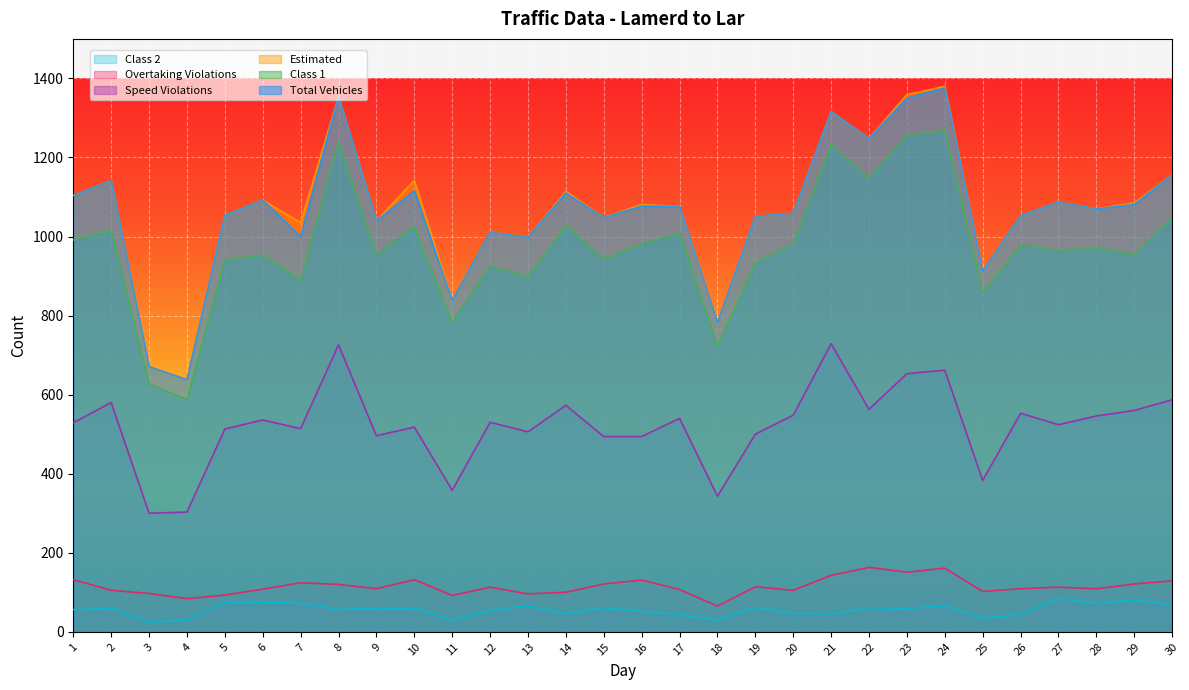

At which label does Total Vehicles reach its peak?

24